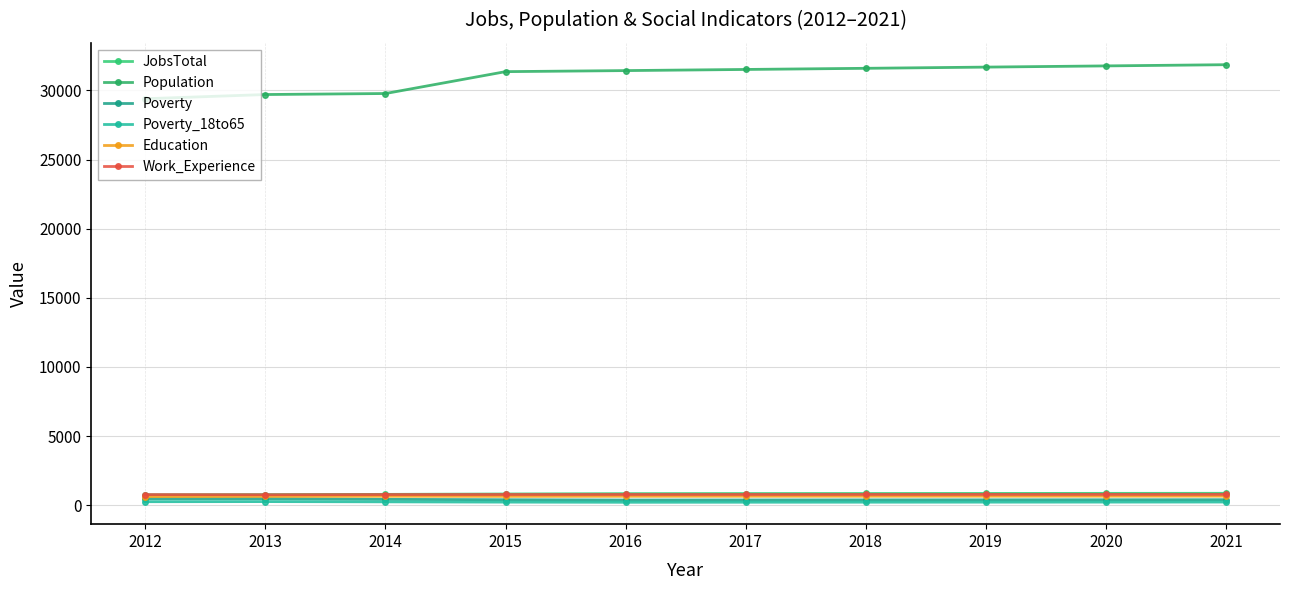

Which category has the lowest value in the Poverty_18to65 series?

2016